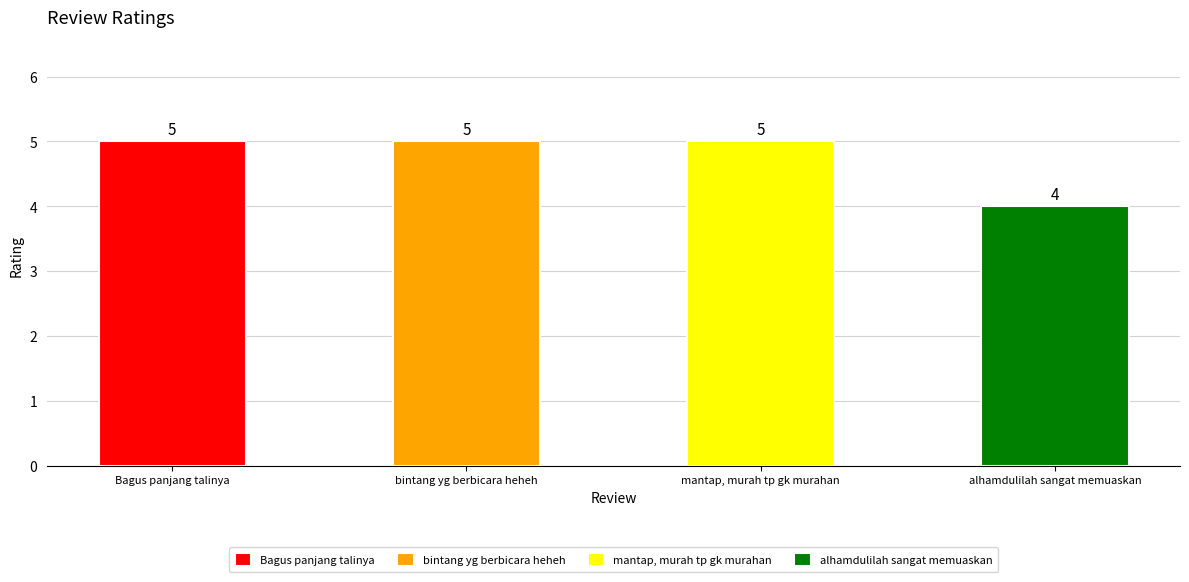

Is it true that the value at bintang yg berbicara heheh is 3?

False